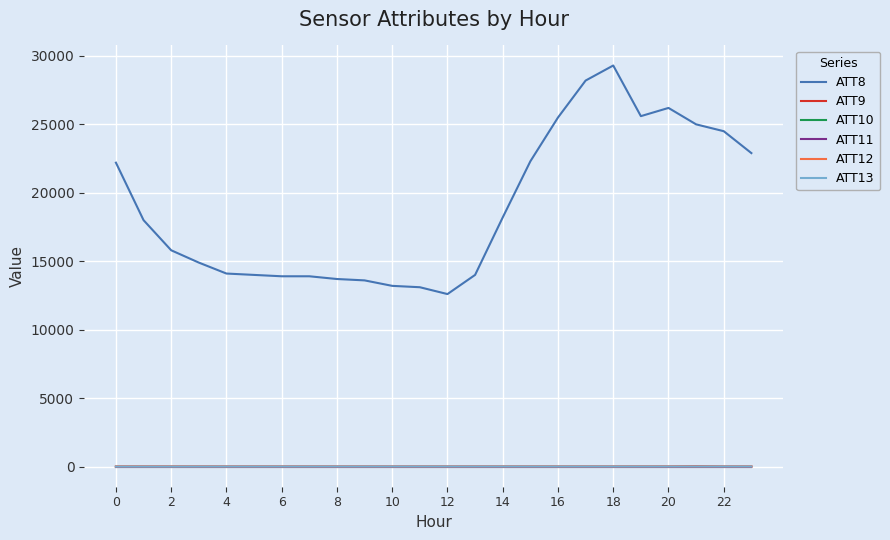

Which category has the highest value across all series?

18